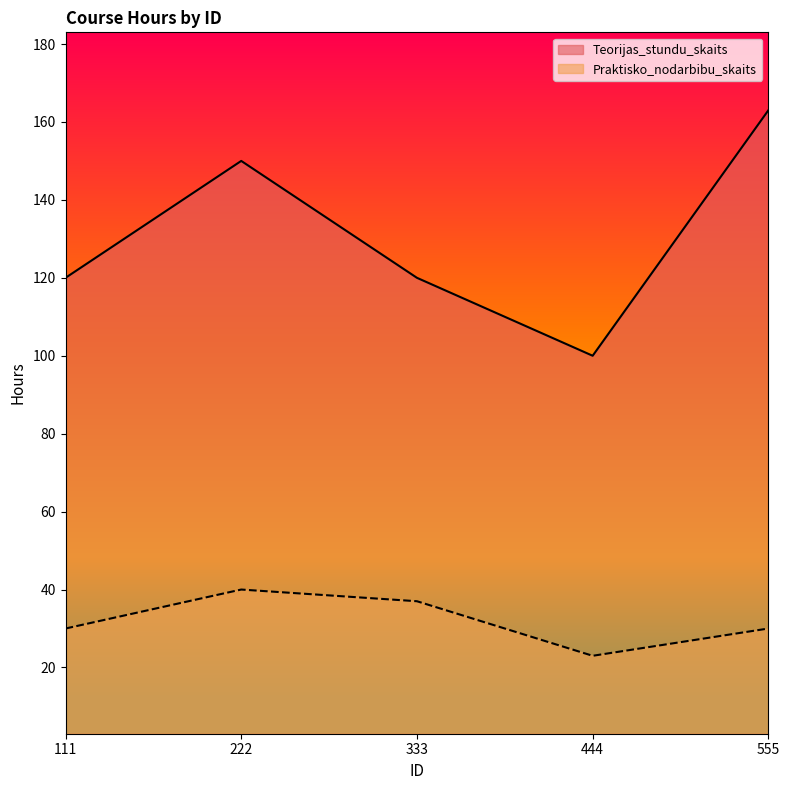

Count the Praktisko_nodarbibu_skaits values in the range 30 to 37.

3